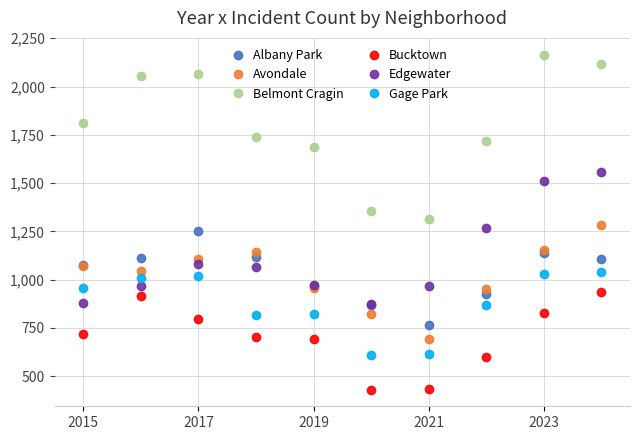

How many times do Edgewater and Gage Park cross each other?

1